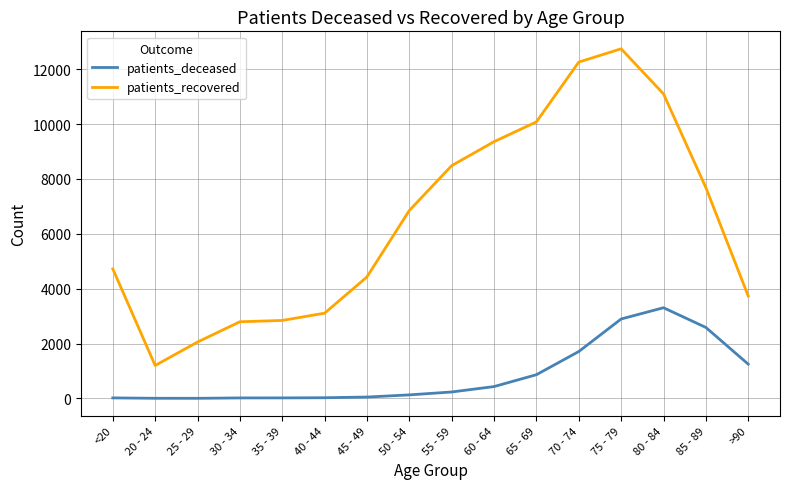

List the series in order of their peak value, highest first.

patients_recovered, patients_deceased